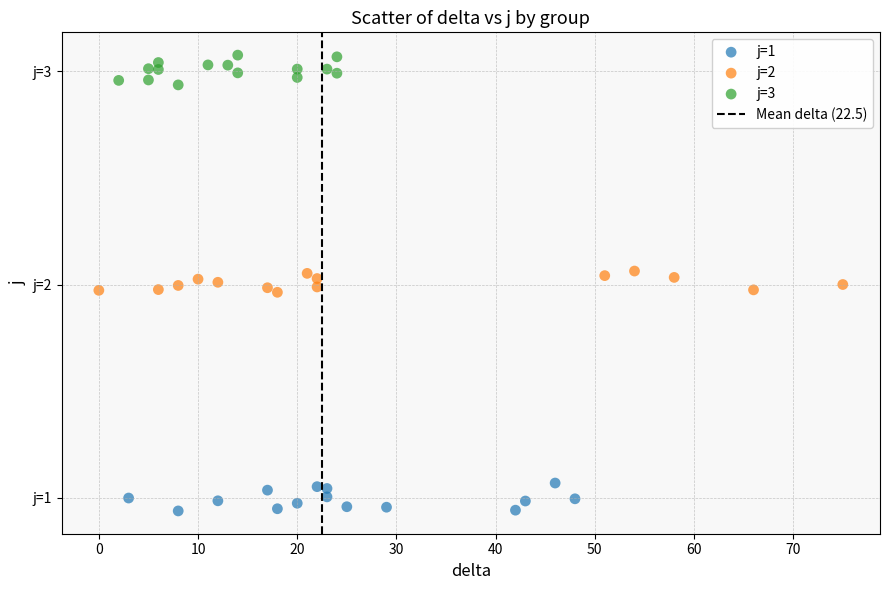

Which series contains the lowest Y value?

j=1